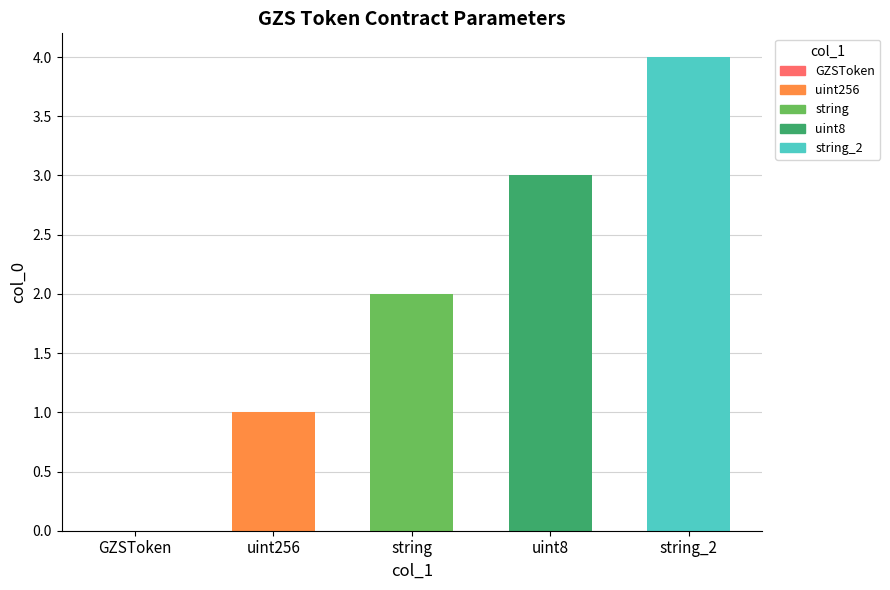

Which label corresponds to the largest value in the chart?

string_2